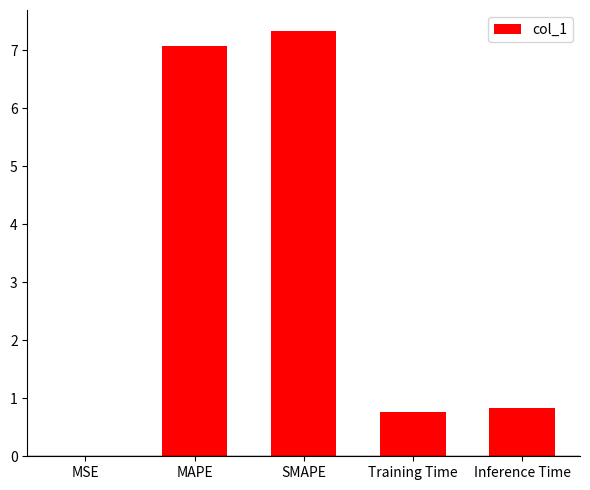

What is the maximum value shown in the chart?

7.3